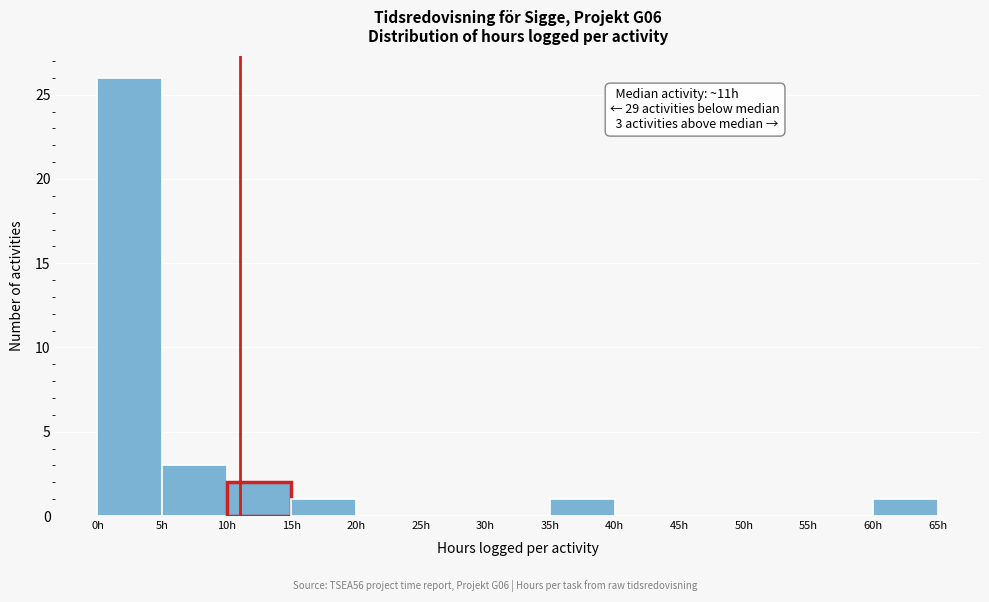

Over which range of the x-axis is the bar tallest?

0 to 5